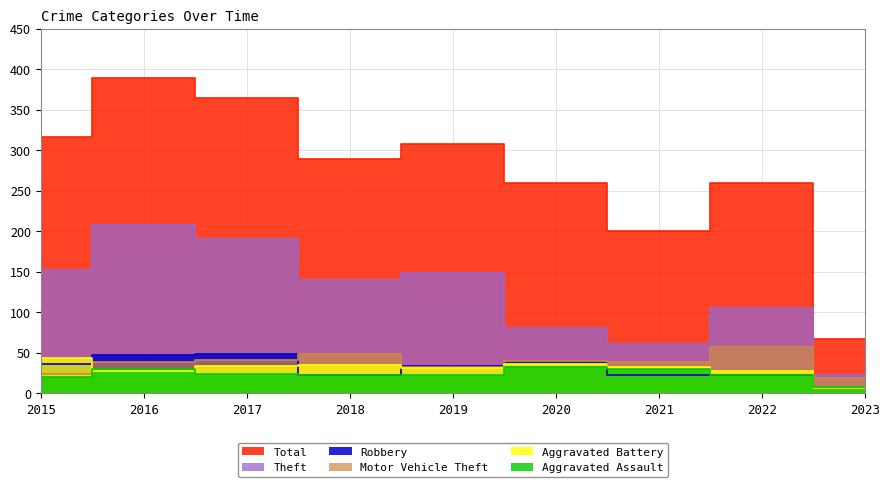

What is the sum of all Motor Vehicle Theft values?

341